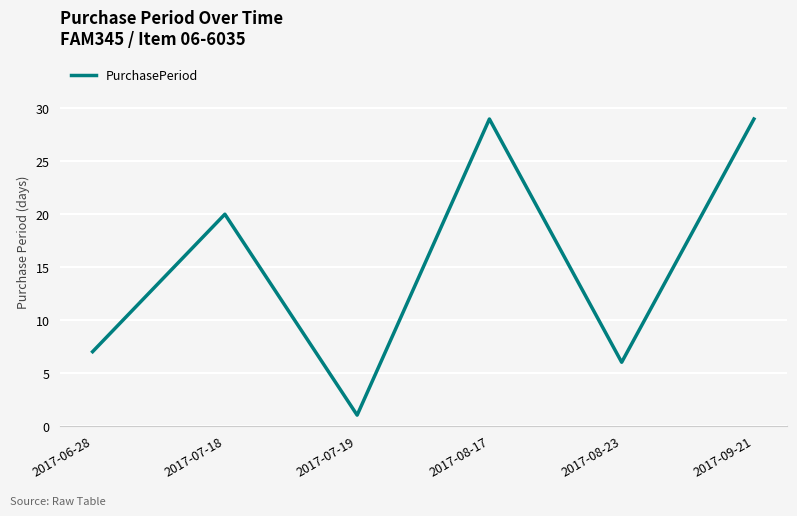

How many series are shown in this chart?

1